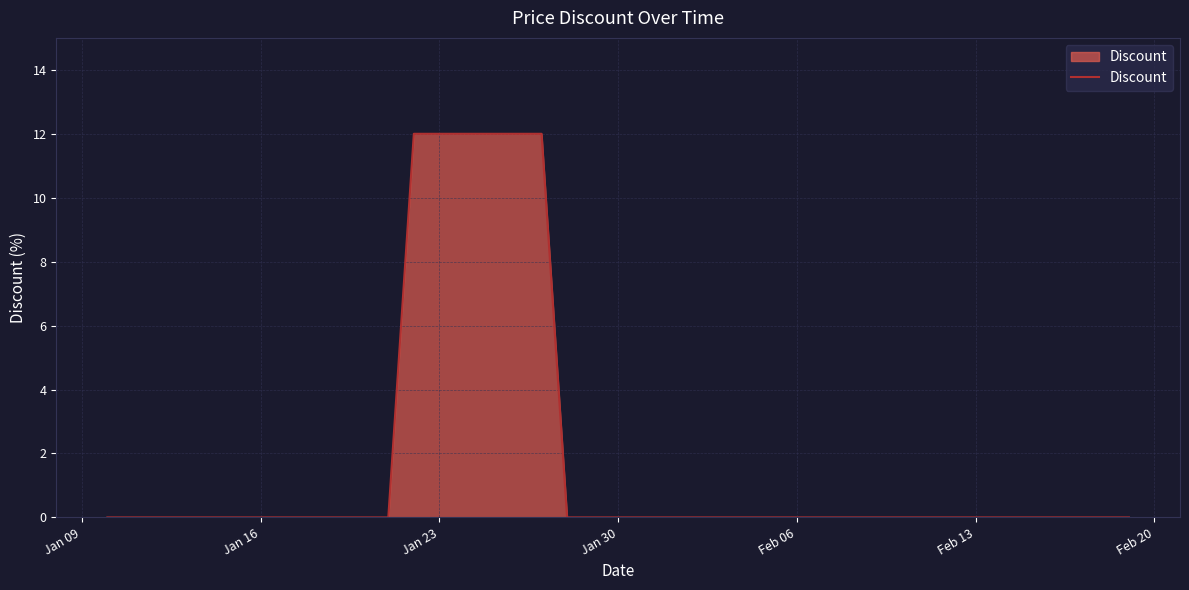

What is the average value?

2